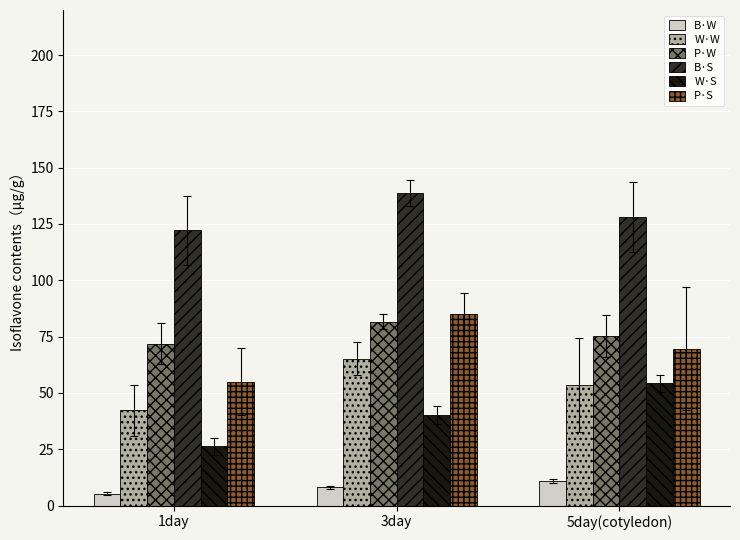

Is the value of P·S at 1day greater than the value of P·W at 5day(cotyledon)?

No